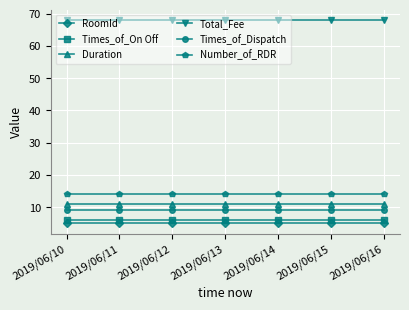

What is the minimum value shown in the chart?

5